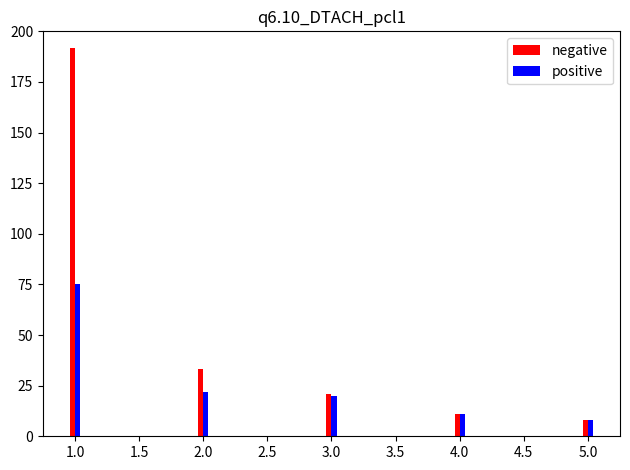

Which series has the largest total across all categories?

negative